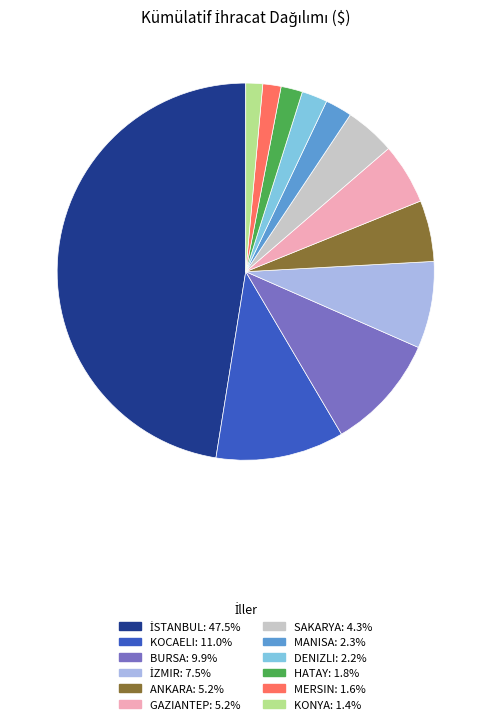

Between ANKARA and HATAY, which is larger?

ANKARA